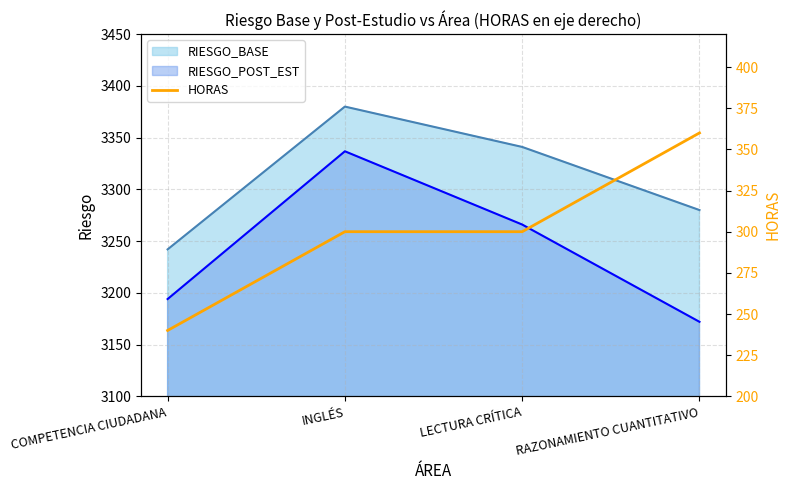

At which label is the value closest to 300?

INGLÉS